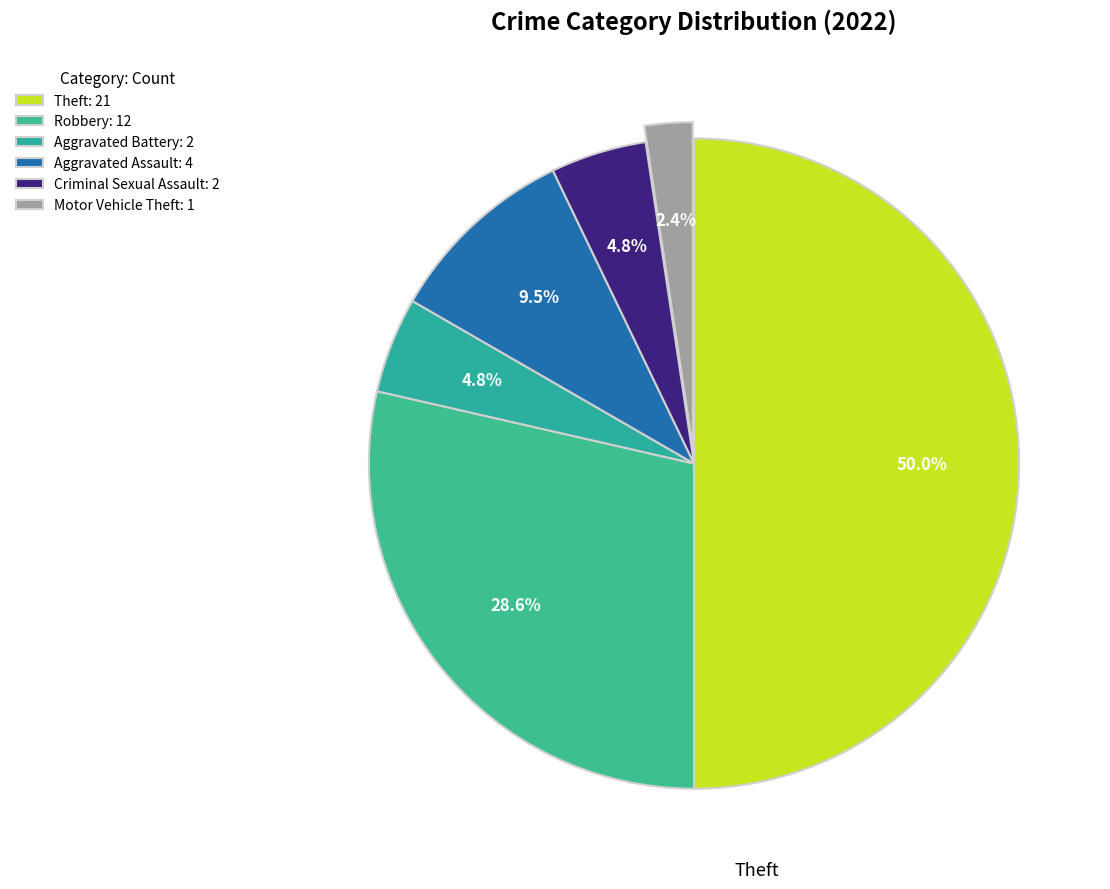

Which slice is the smallest?

Motor Vehicle Theft